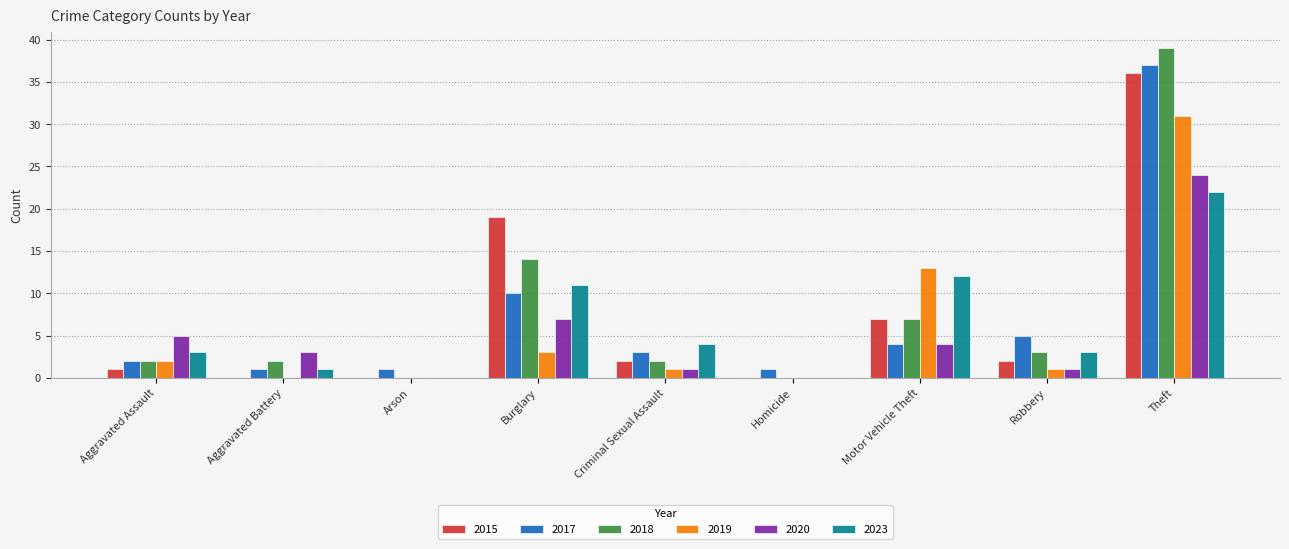

At which category is the sum across all series the highest?

Theft